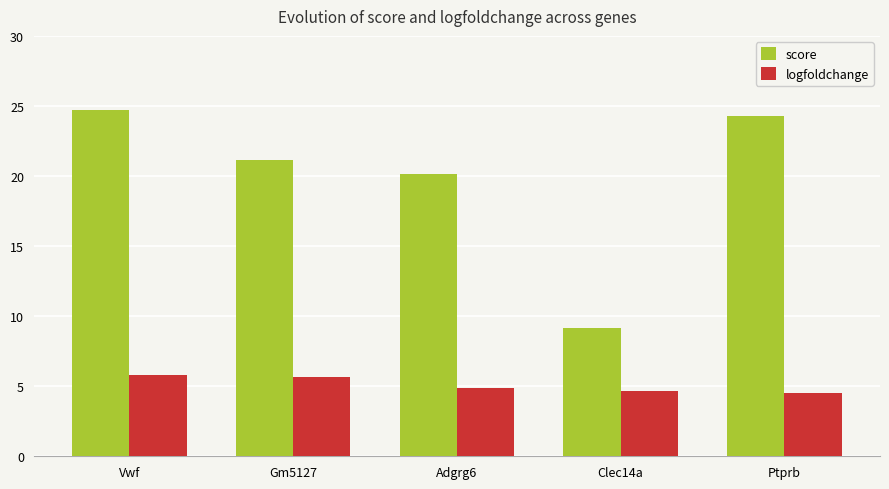

The value of score at Clec14a is 15.9. True or false?

False